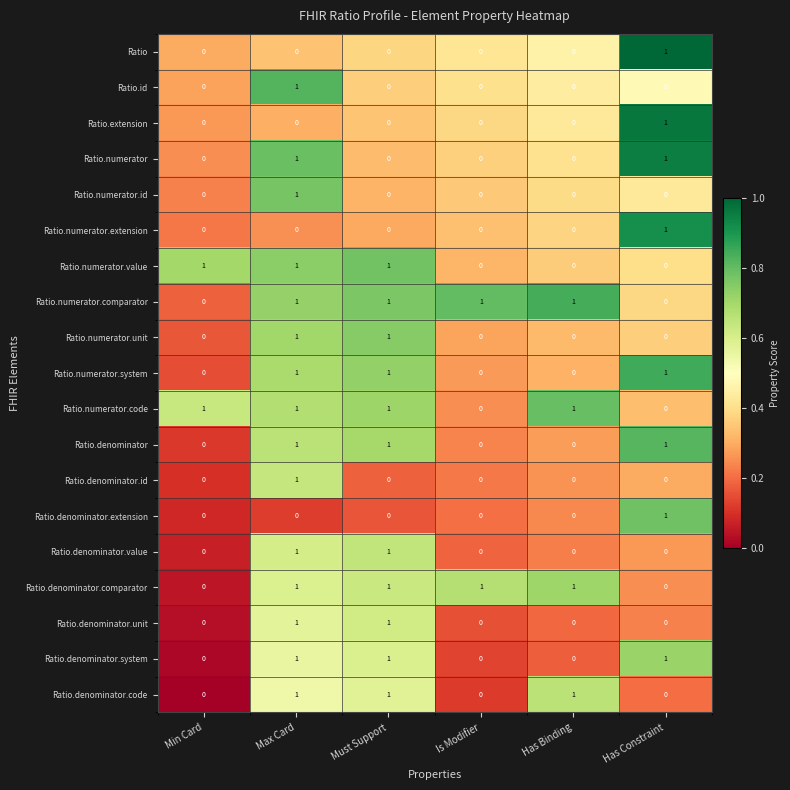

What is the total value across all series at Has Constraint?

8